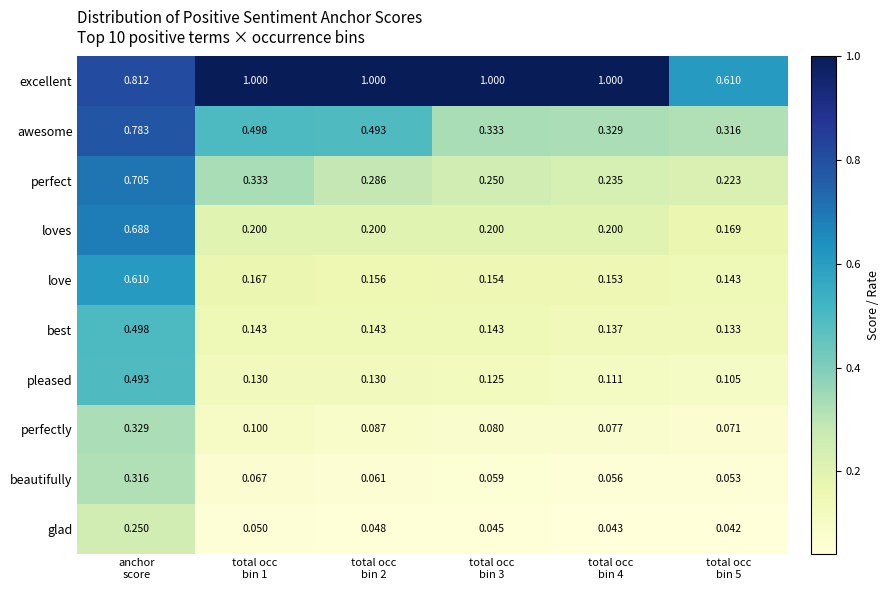

List the series in order of their peak value, highest first.

excellent, awesome, perfect, loves, love, best, pleased, perfectly, beautifully, glad